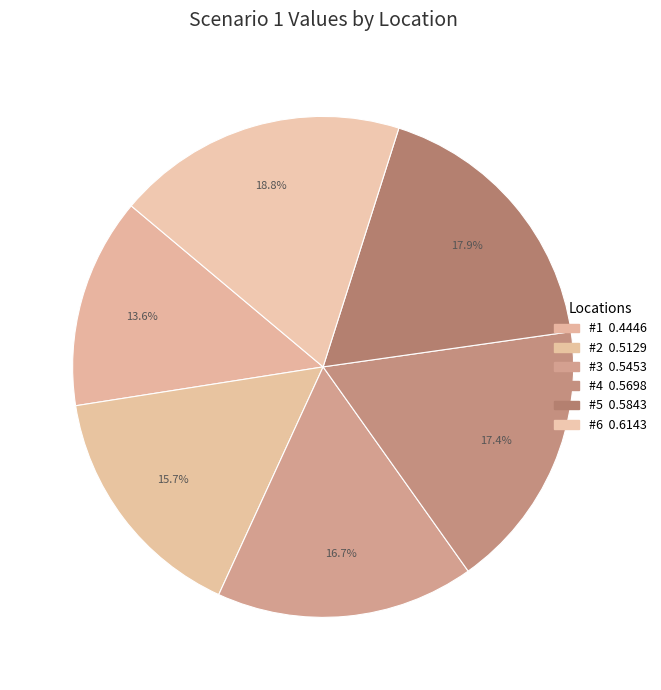

The #3 slice represents 2% of the pie. True or false?

False